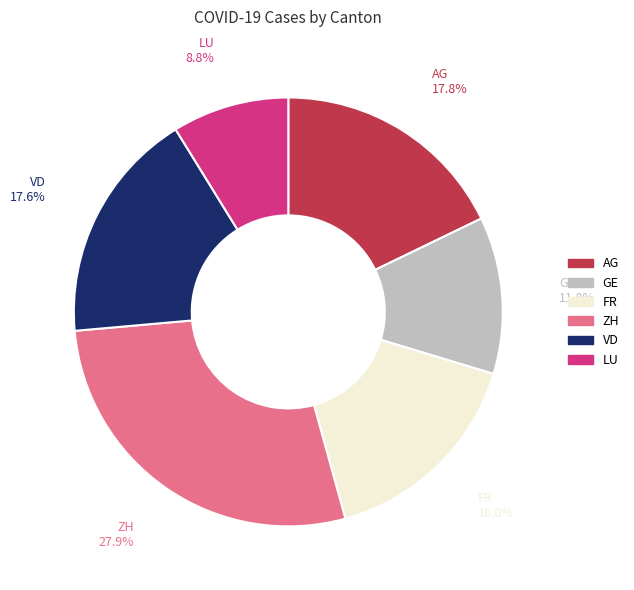

Do LU and GE together represent more than half of the pie?

No